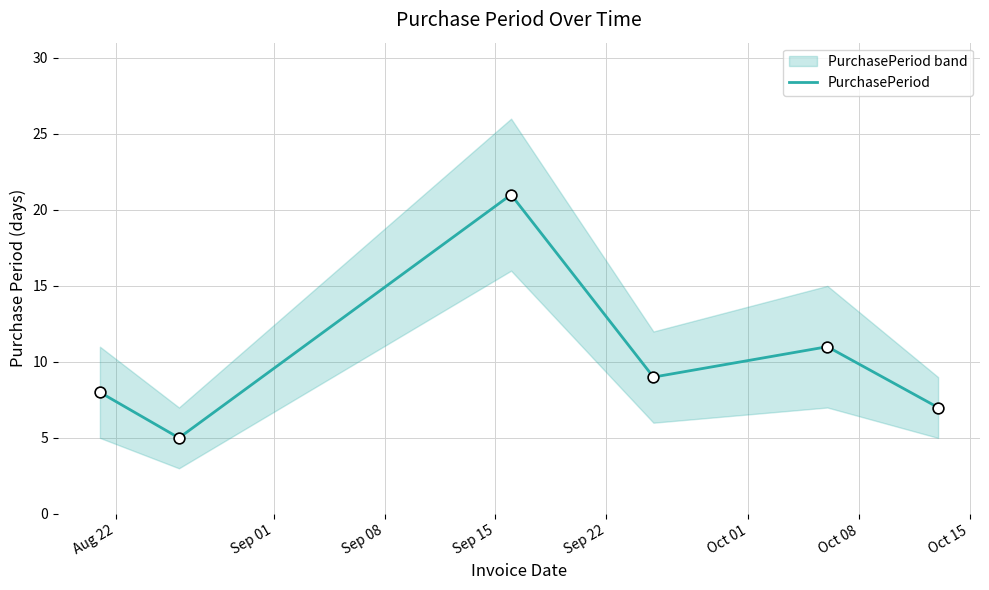

What is the change in value from Sep 22 to Oct 01?

-4